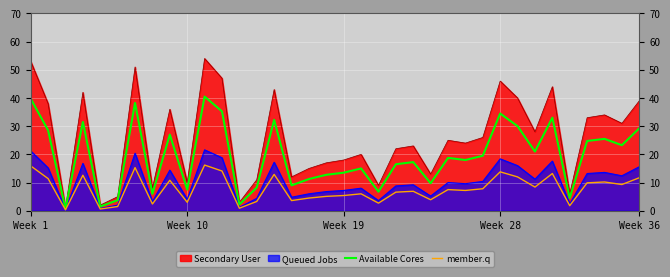

The Available Cores series shows 7.5 at Week 10. True or false?

True